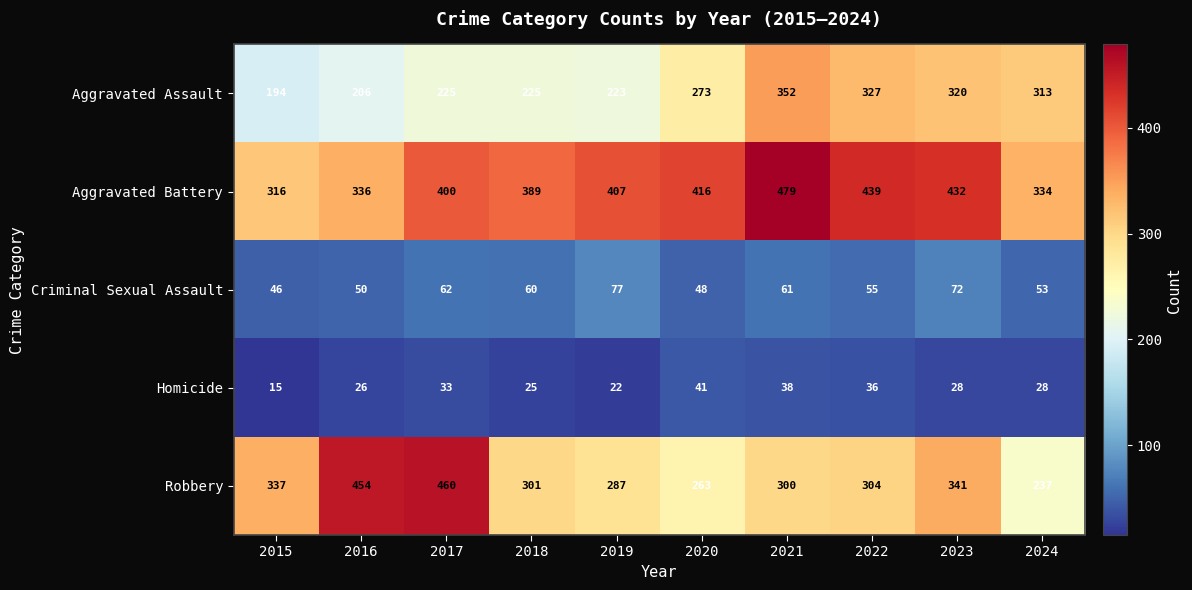

At which label is Robbery closest to 348?

2023